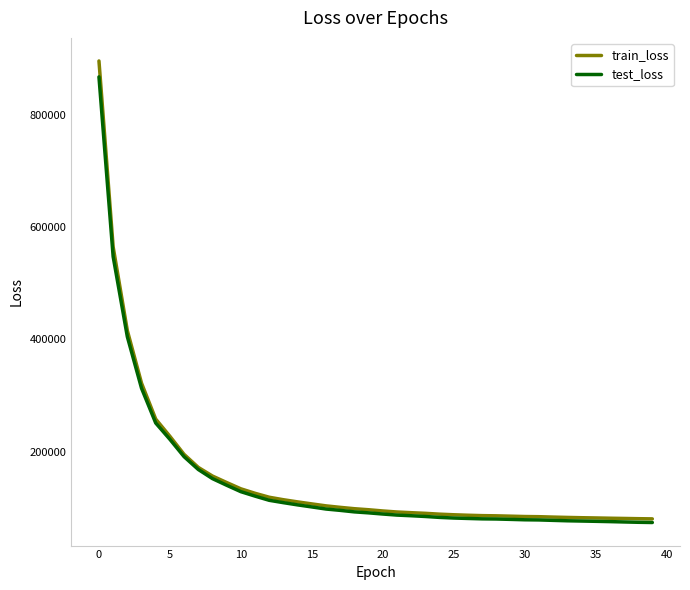

Which series has the largest range (max minus min)?

train_loss